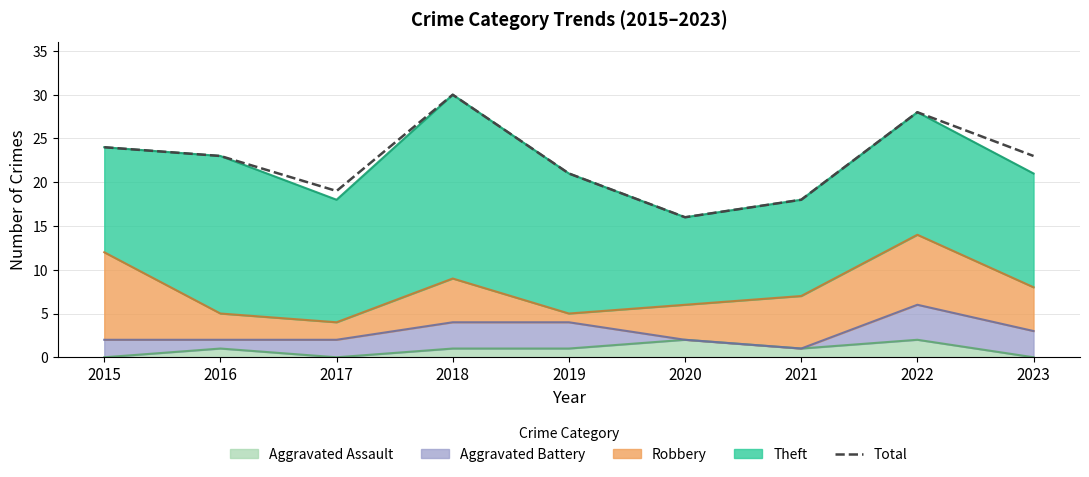

Does the chart have visible grid lines?

Yes